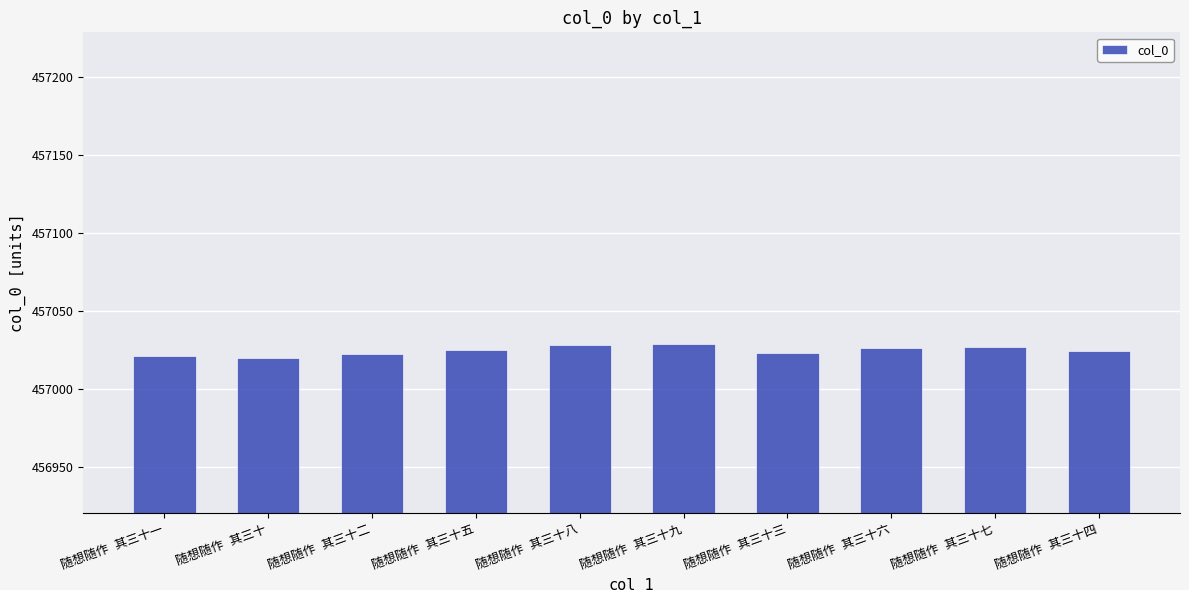

What is the greatest value displayed?

457029